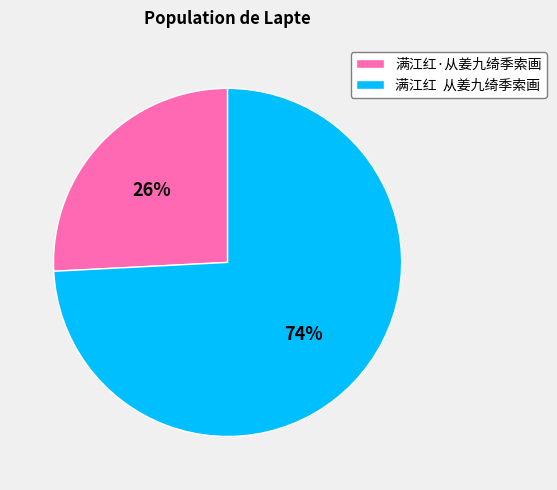

What is the smallest slice in the pie chart?

满江红·从姜九绮季索画